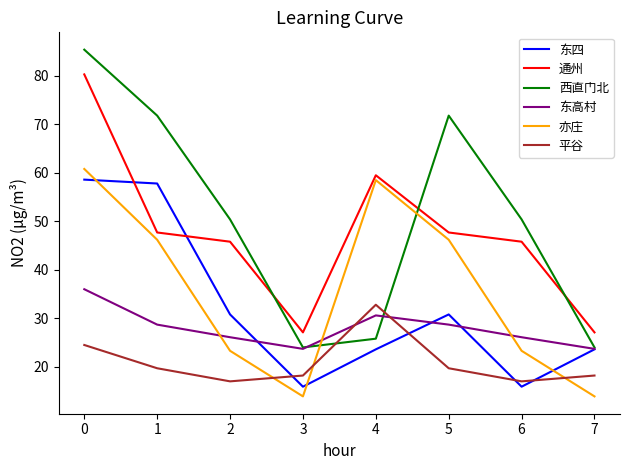

The 东高村 series shows 36.0 at 0. True or false?

True